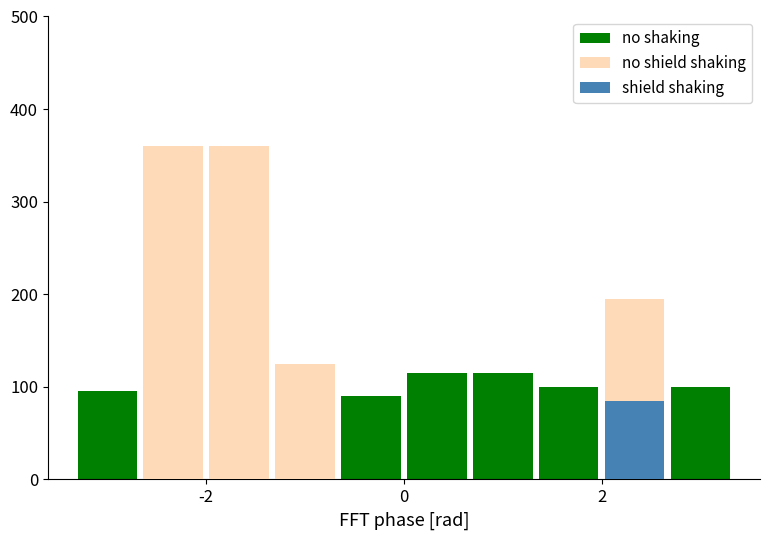

How many series are shown in this chart?

3